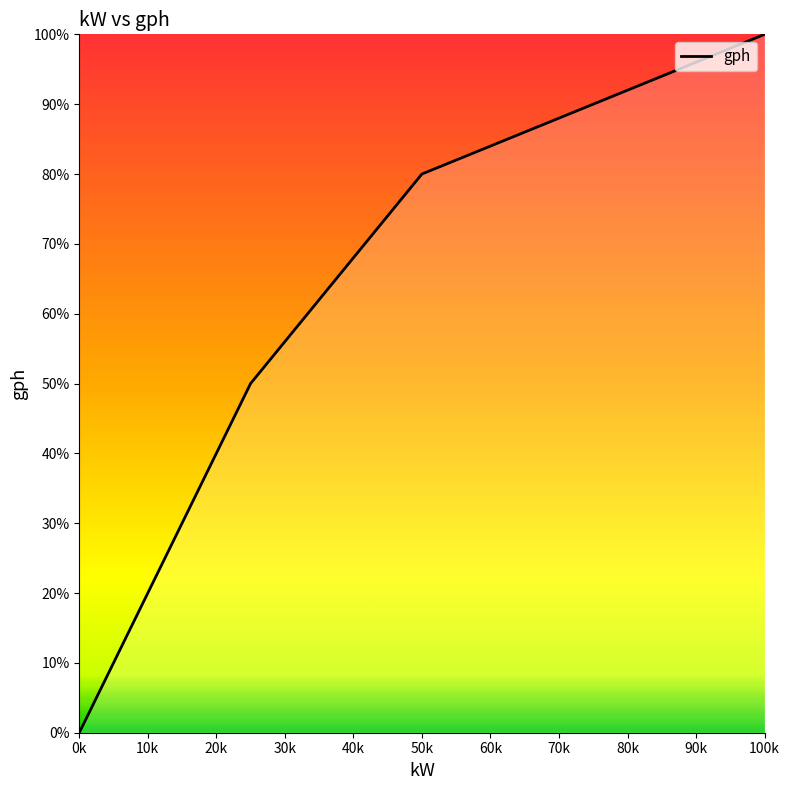

What is the greatest value displayed?

100